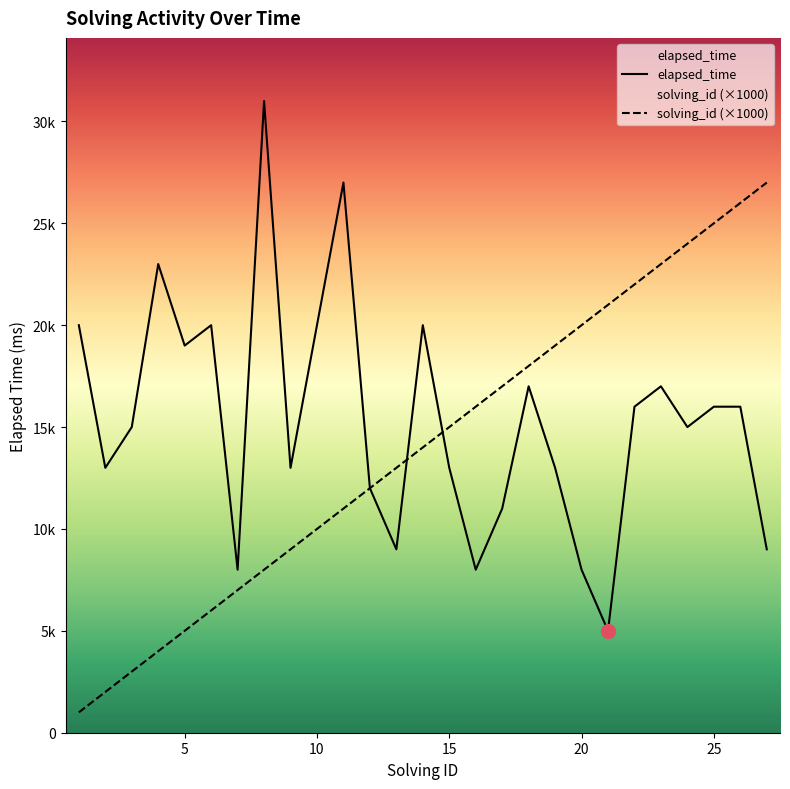

Rank the series by their average value, from lowest to highest.

solving_id, elapsed_time